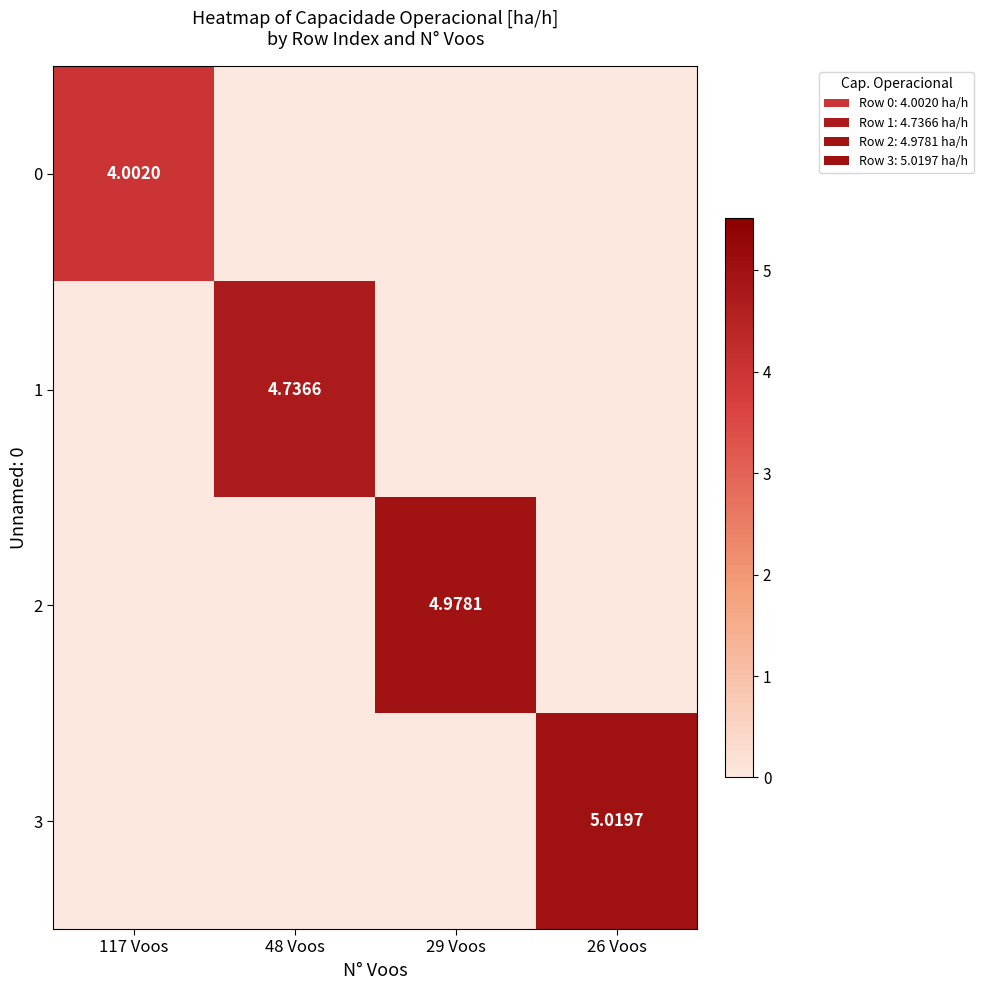

How many 2 values are between 0 and 4?

3